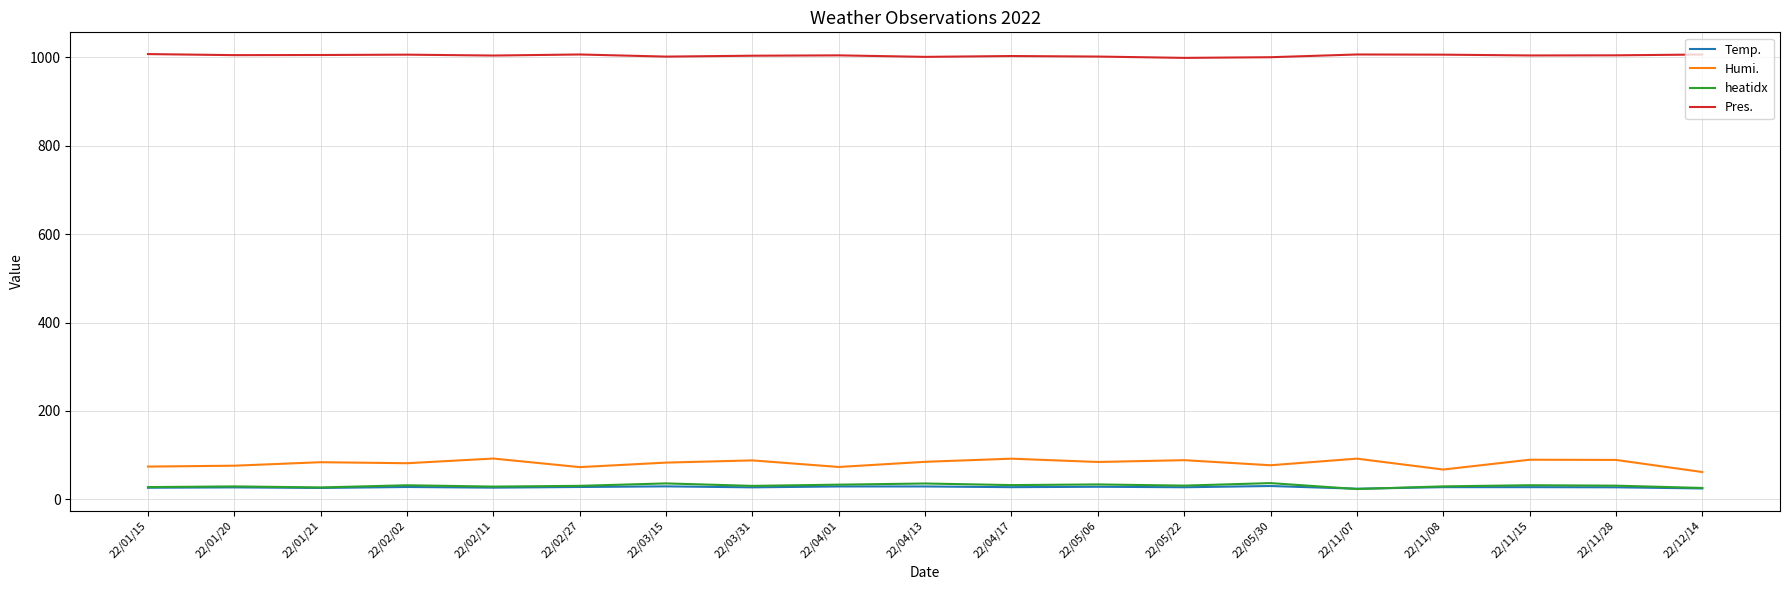

Which series has the largest total across all categories?

Pres.